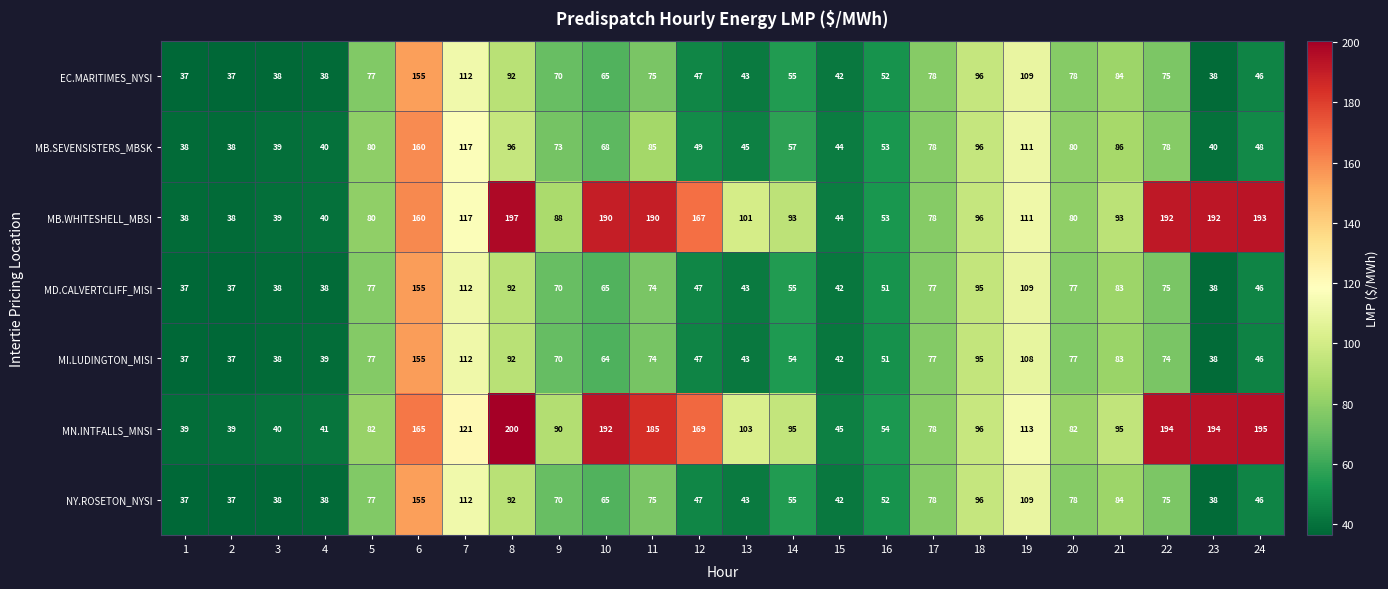

Where does the MN.INTFALLS_MNSI series first go above 96?

6